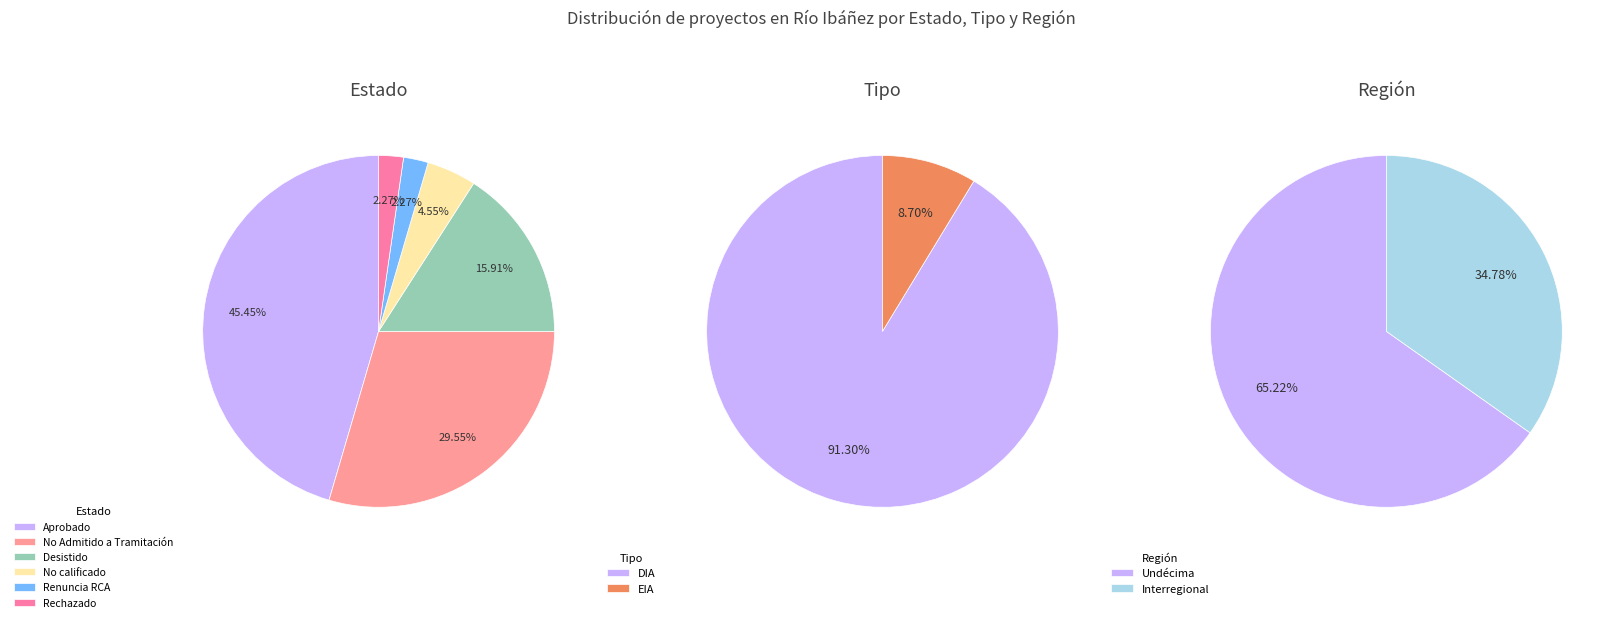

Which category has the biggest portion of the pie?

Aprobado